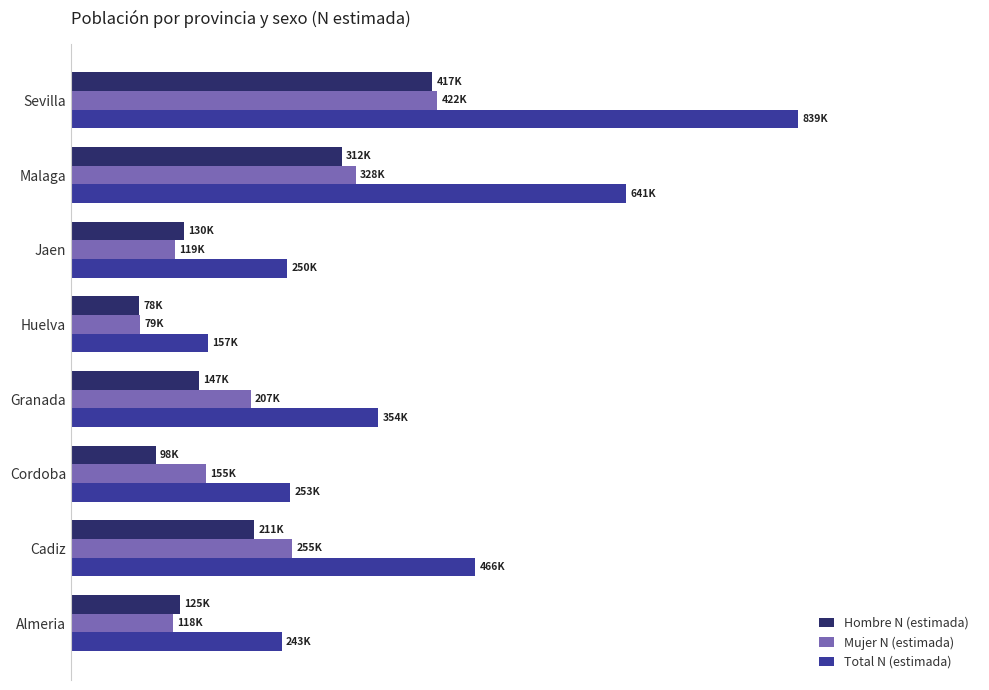

At which category is the sum across all series the highest?

Sevilla